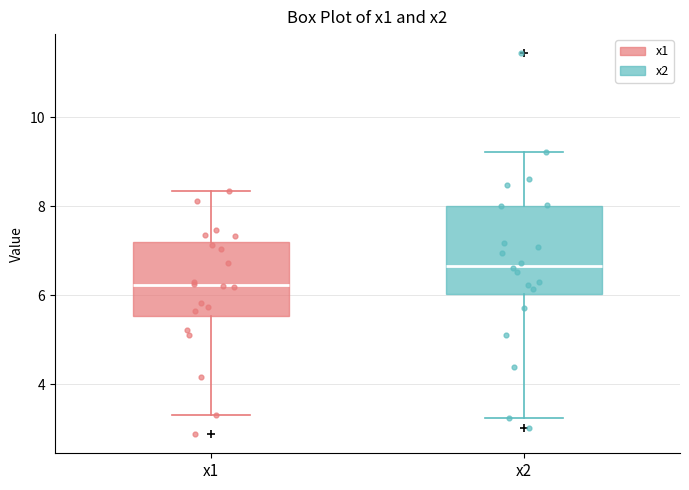

Reading left to right, read every box against the y-axis: the position of its median line, the range the box covers, and the ends of its whiskers. The values are not printed on the chart, so give them approximately, as read against the axis.

x1: median 6.2, box 5.6 to 7.2, whiskers 3.2 to 8.4
x2: median 6.6, box 6.0 to 8.0, whiskers 3.2 to 9.2